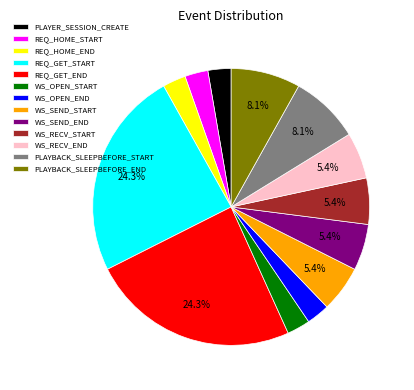

What percentage is the REQ_GET_END slice, to the nearest percent?

24%